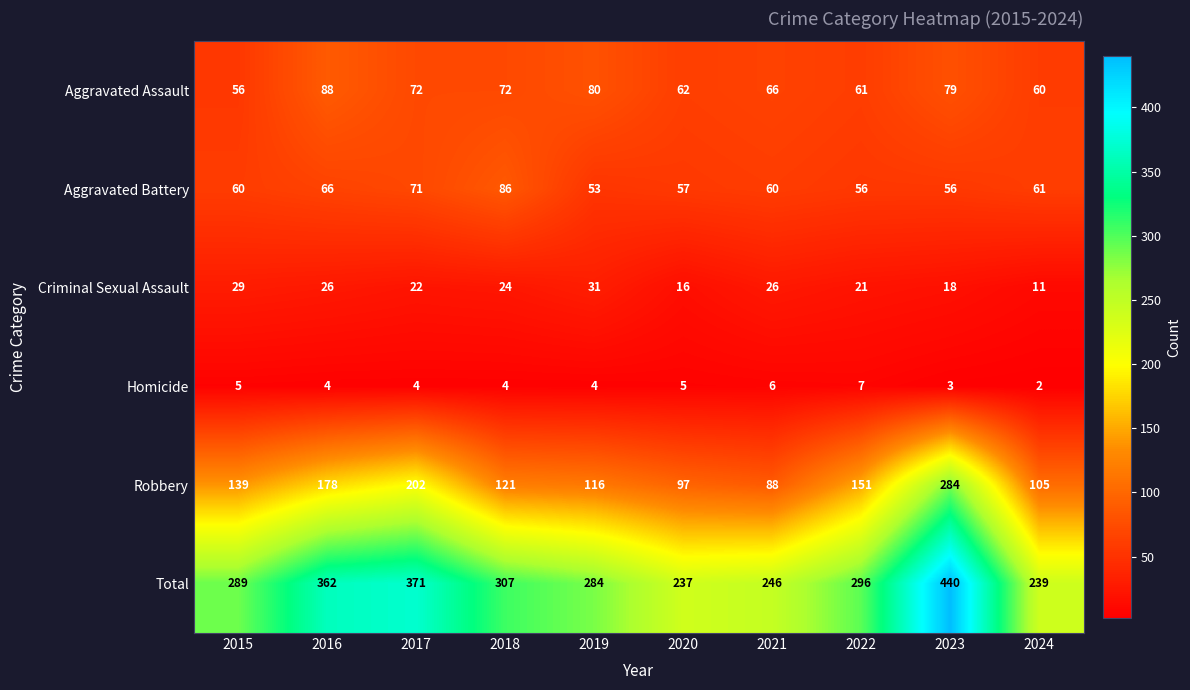

True or false: Homicide has a value of 1 at 2019.

False